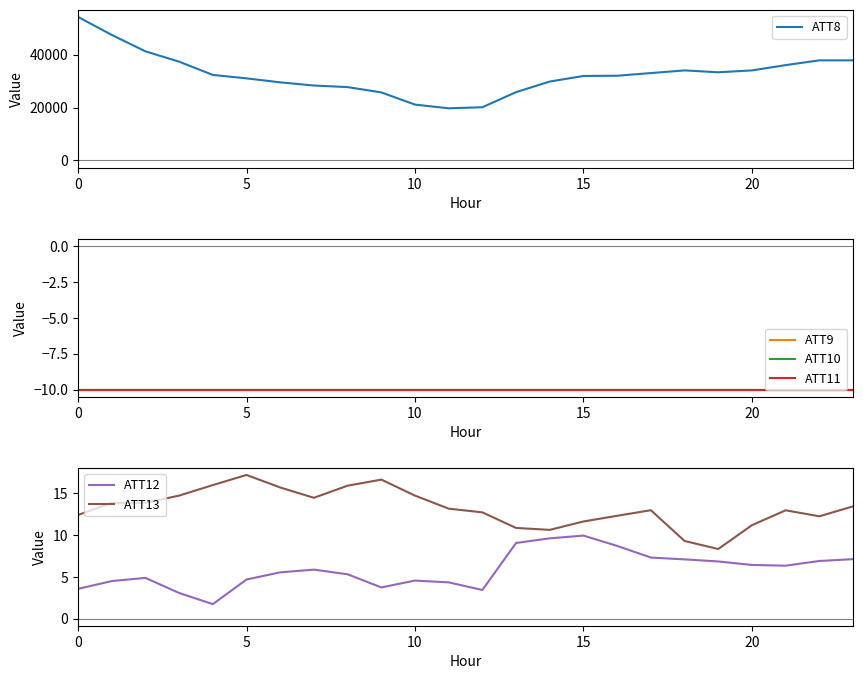

Does the chart have visible grid lines?

No